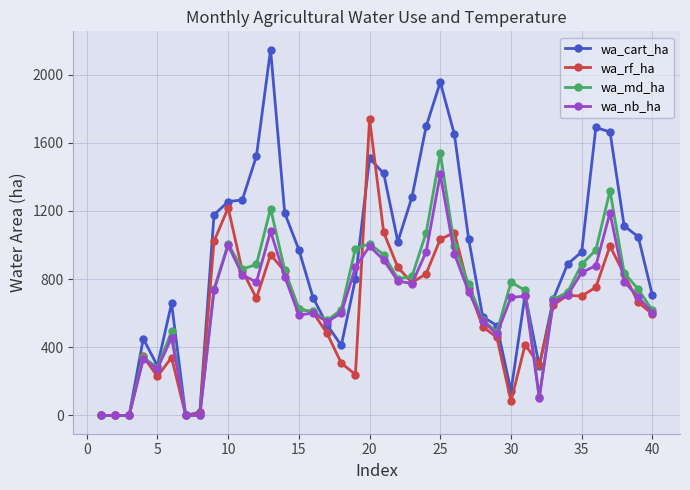

What is the highest value of the wa_cart_ha series?

2147